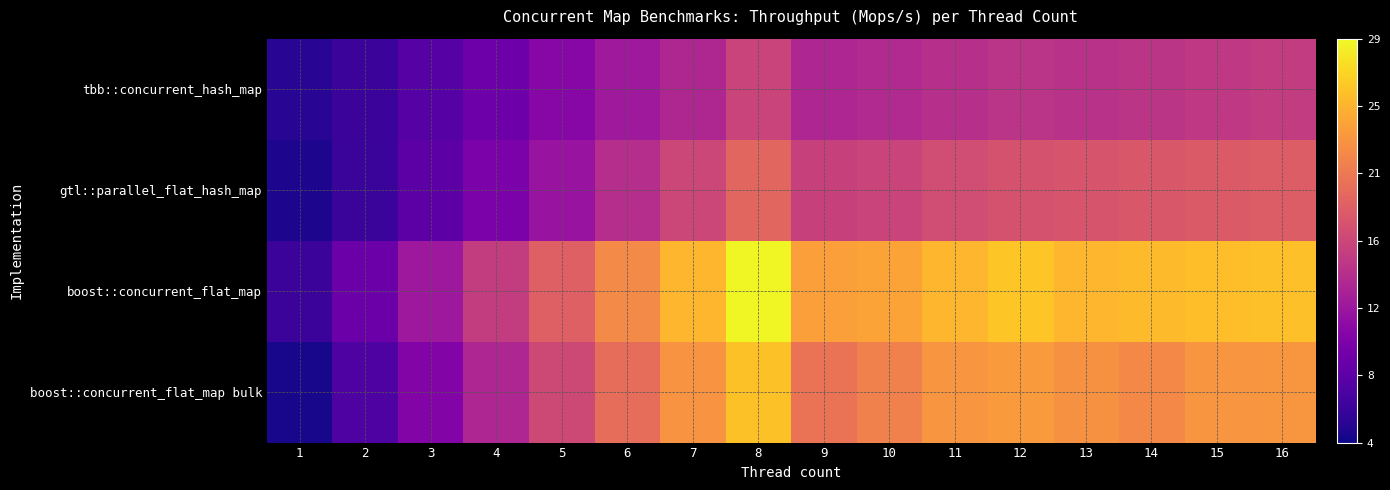

Rank the series by their maximum value, from lowest to highest.

tbb::concurrent_hash_map, gtl::parallel_flat_hash_map, boost::concurrent_flat_map bulk, boost::concurrent_flat_map